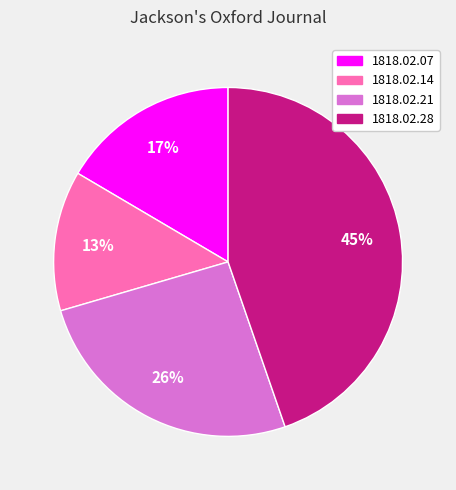

To the nearest percent, what is the average slice percentage?

25%